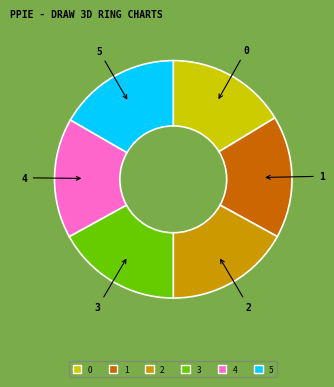

True or false: 5 accounts for 28% of the total.

False